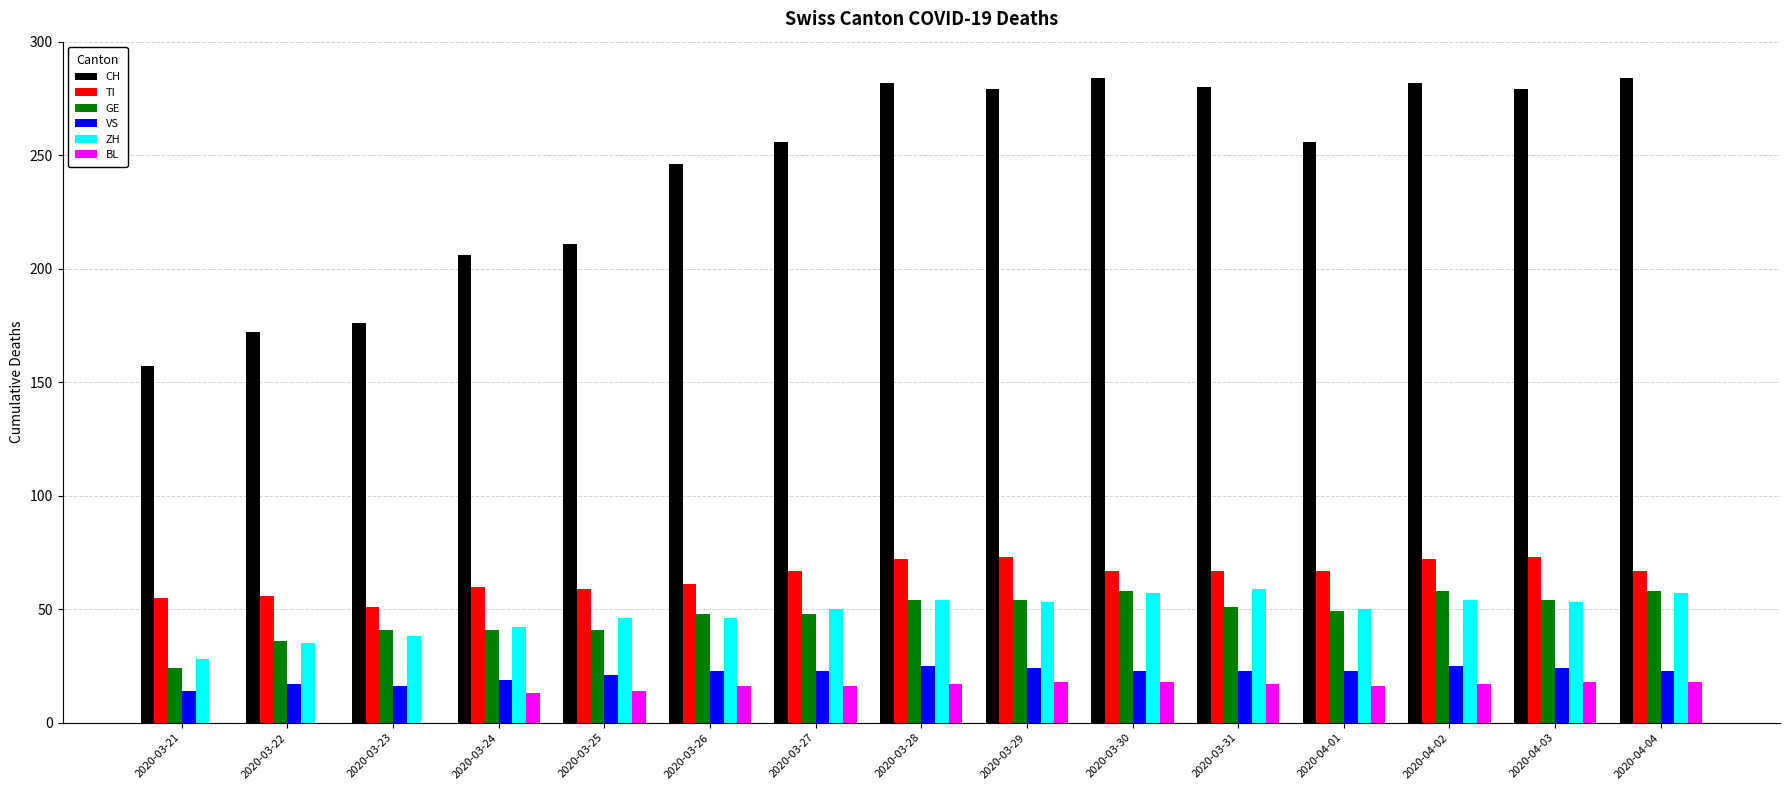

Which series changed the most between 2020-03-27 and 2020-04-04?

CH